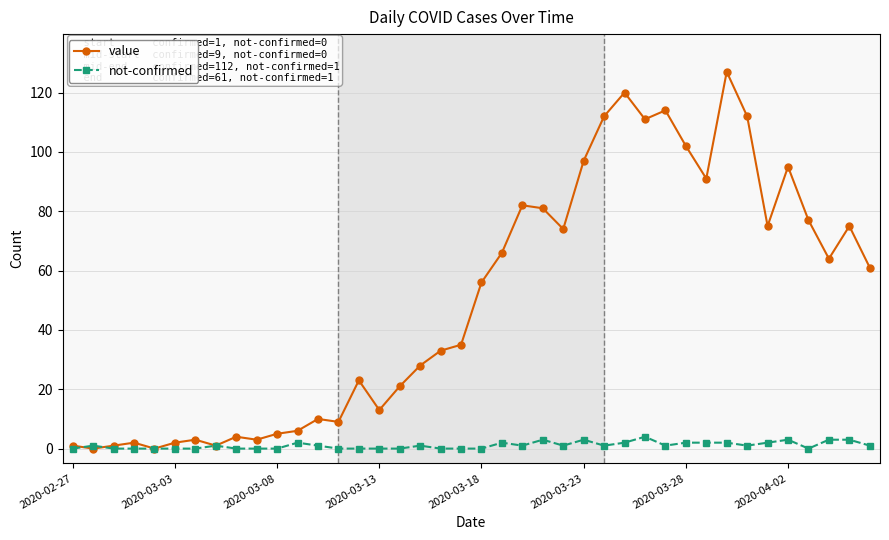

What is the maximum value for value?

127